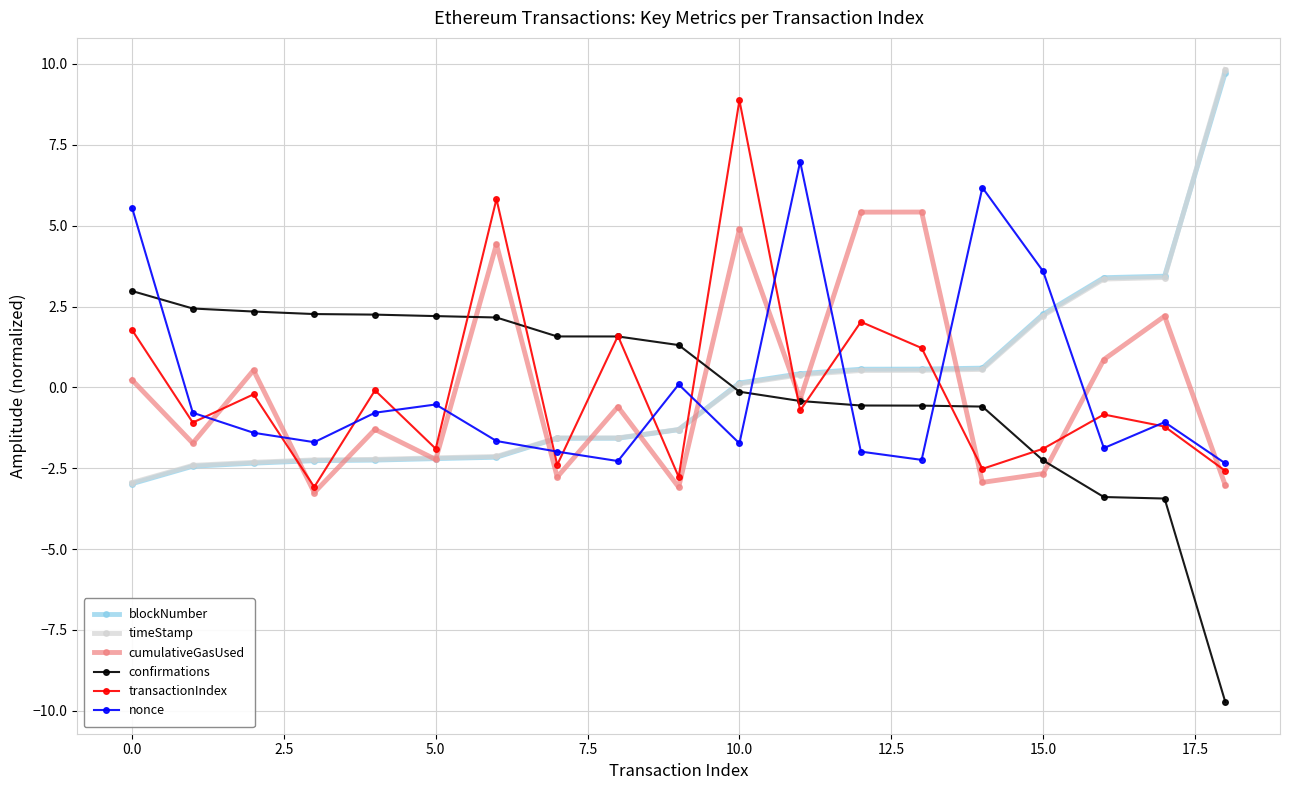

How many lines are shown in the chart?

6